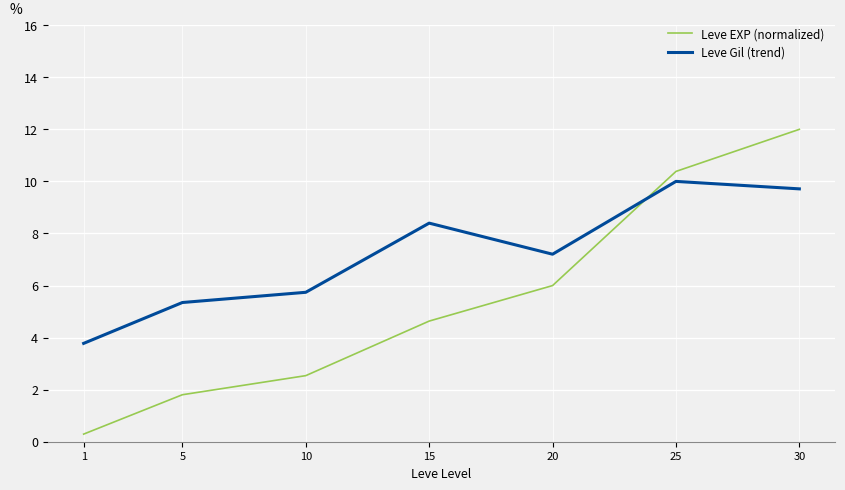

Reading left to right, transcribe all the data shown in this chart.

Leve EXP (normalized): 1=0.3	5=1.8	10=2.5	15=4.6	20=6.0	25=10.4	30=12.0
Leve Gil (trend): 1=3.8	5=5.3	10=5.7	15=8.4	20=7.2	25=10.0	30=9.7